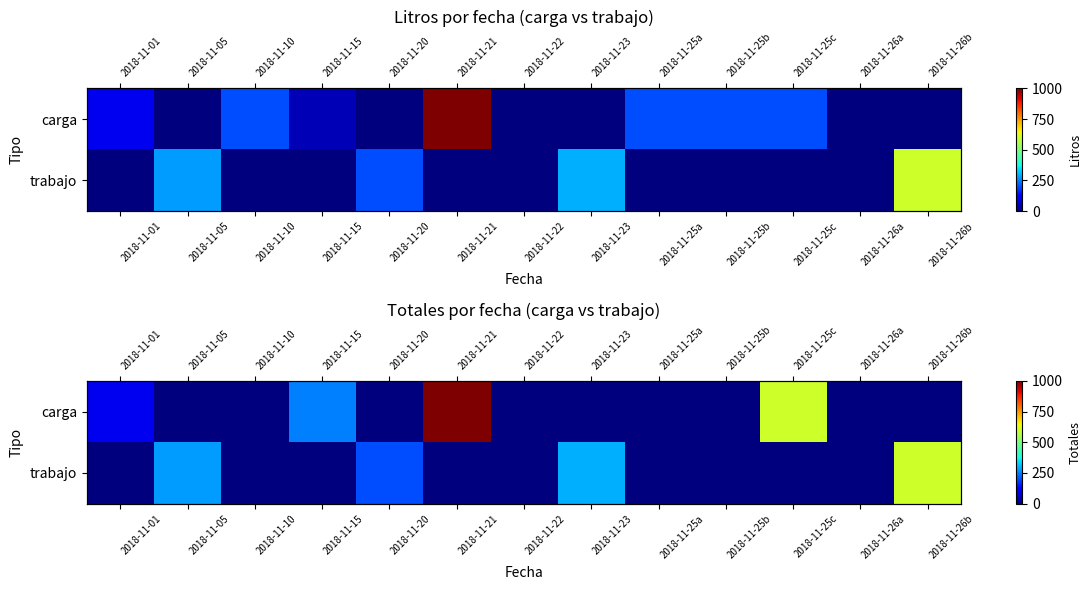

Which has a higher value, 2018-11-01 or 2018-11-22?

2018-11-01